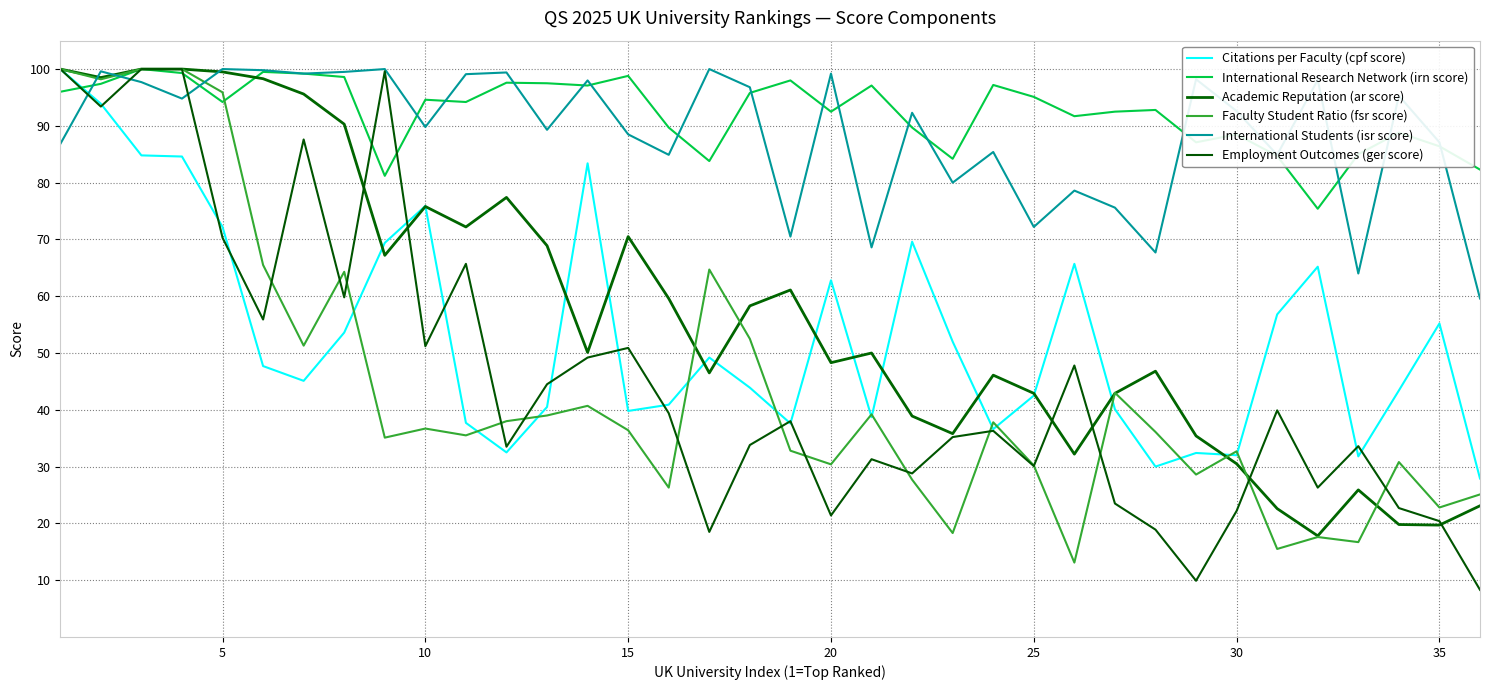

True or false: International Students (isr score) has more than 0 interior local peaks.

True